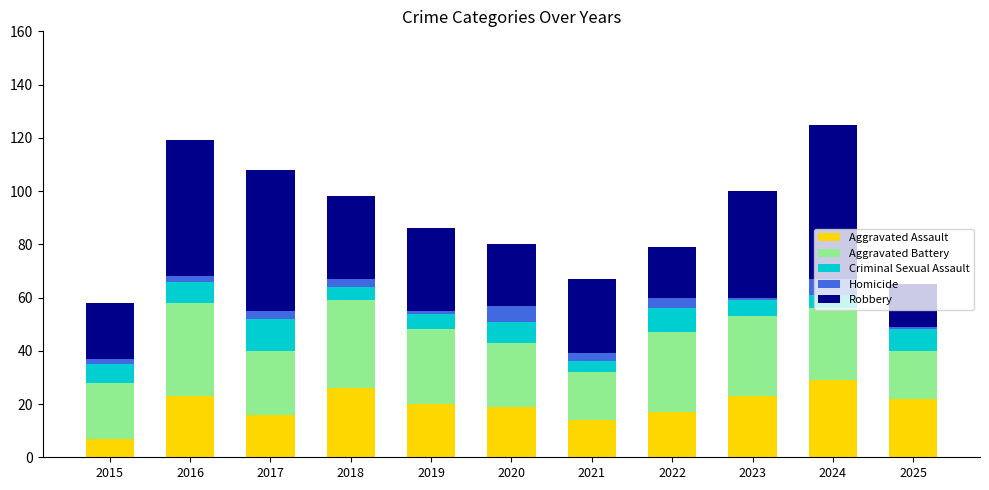

What is the difference between the second highest and minimum values in the Aggravated Assault series?

19